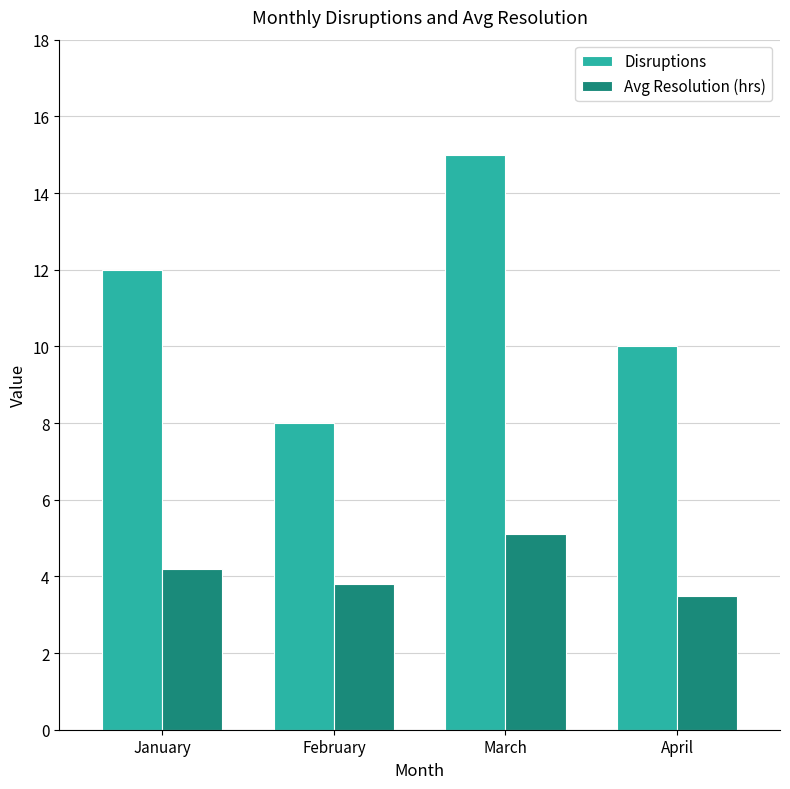

What is the difference between the maximum and minimum values in the Disruptions series?

7.0